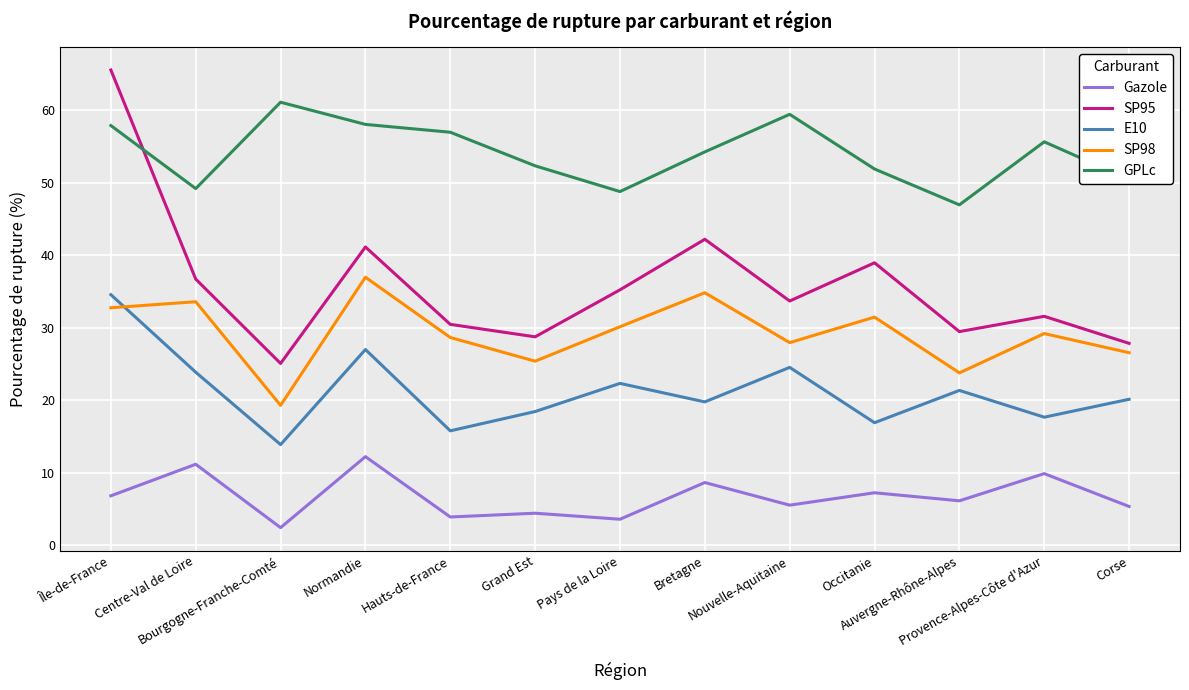

True or false: SP98 and Gazole cross at least once.

False